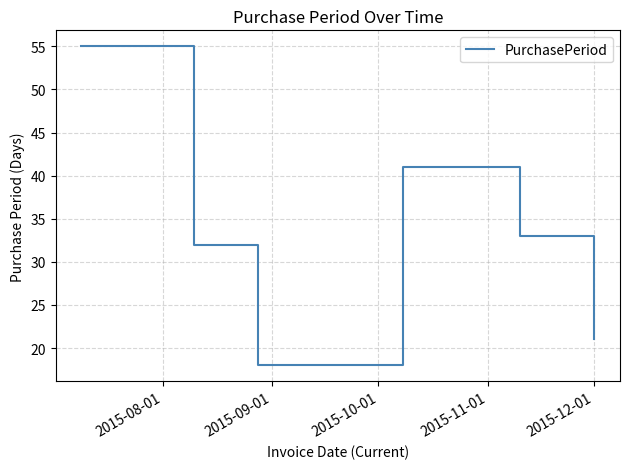

What is the difference between the second highest and second lowest values?

20